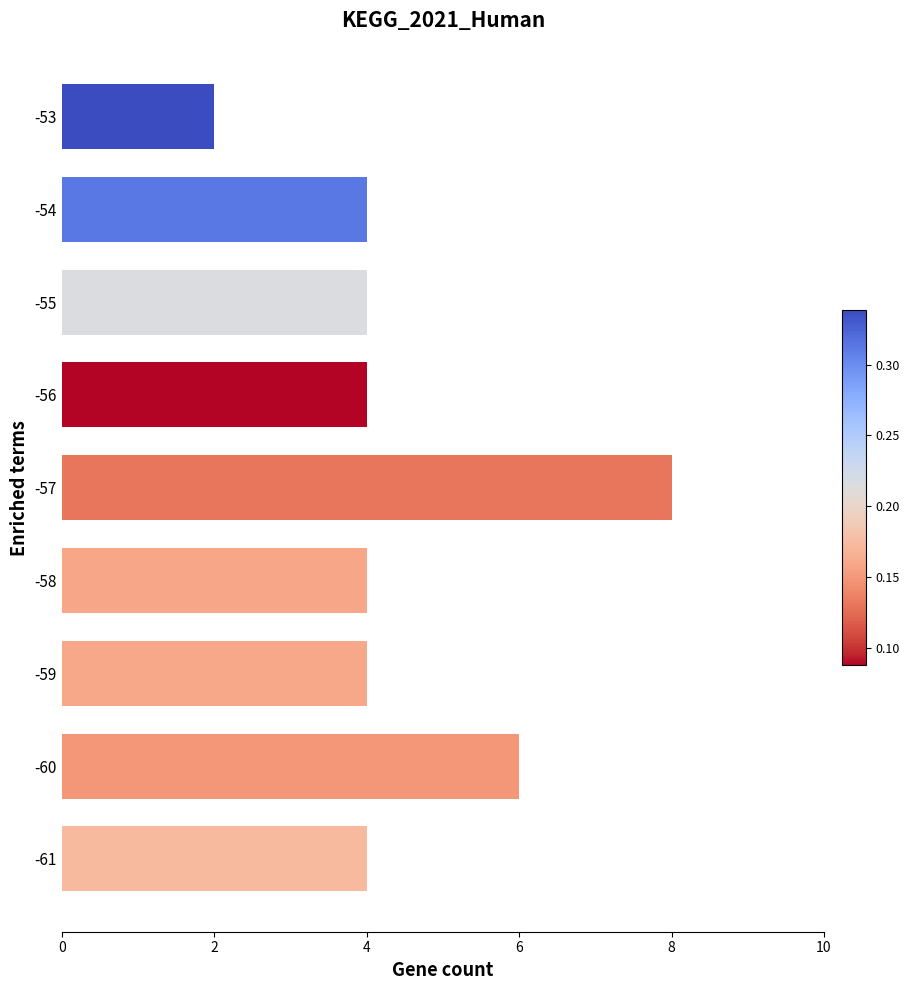

Count the values in the range 4 to 5.

6